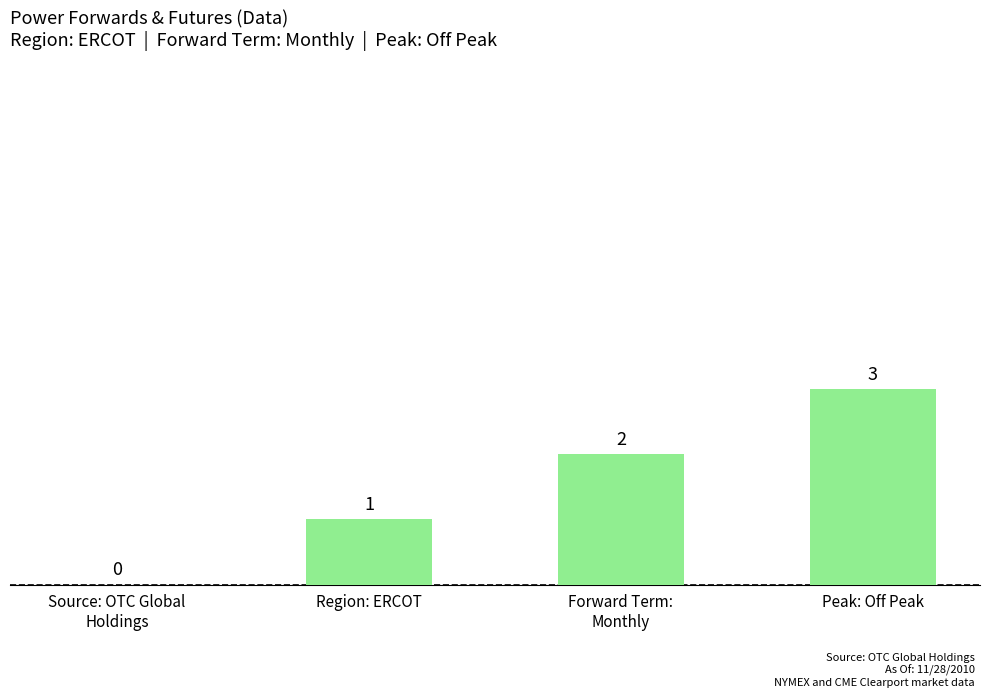

Which label corresponds to the largest value in the chart?

Peak: Off Peak